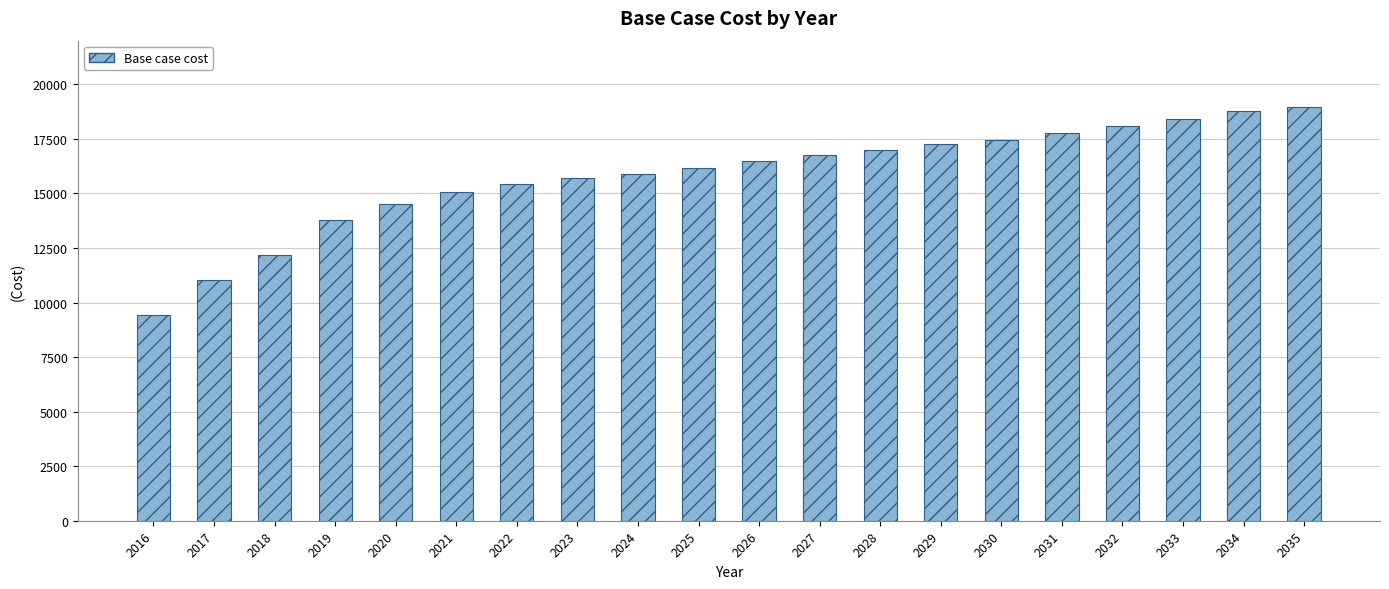

The chart shows a value of 21170.0 at 2025. True or false?

False